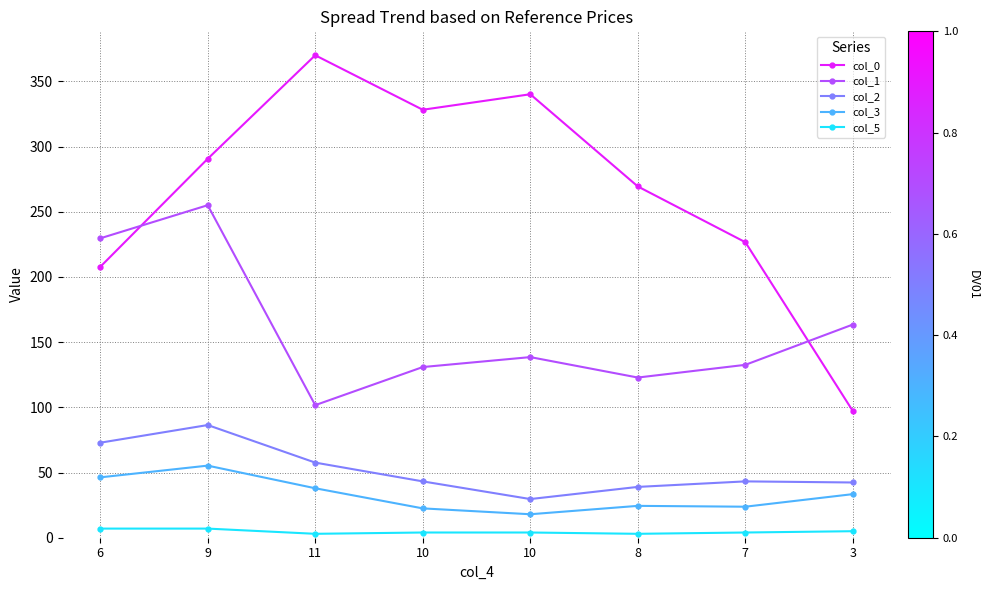

Between 10 and 3, which series saw the biggest shift?

col_0